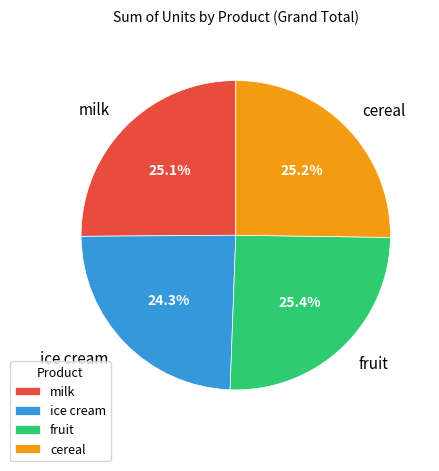

Is there a majority slice in this chart?

No